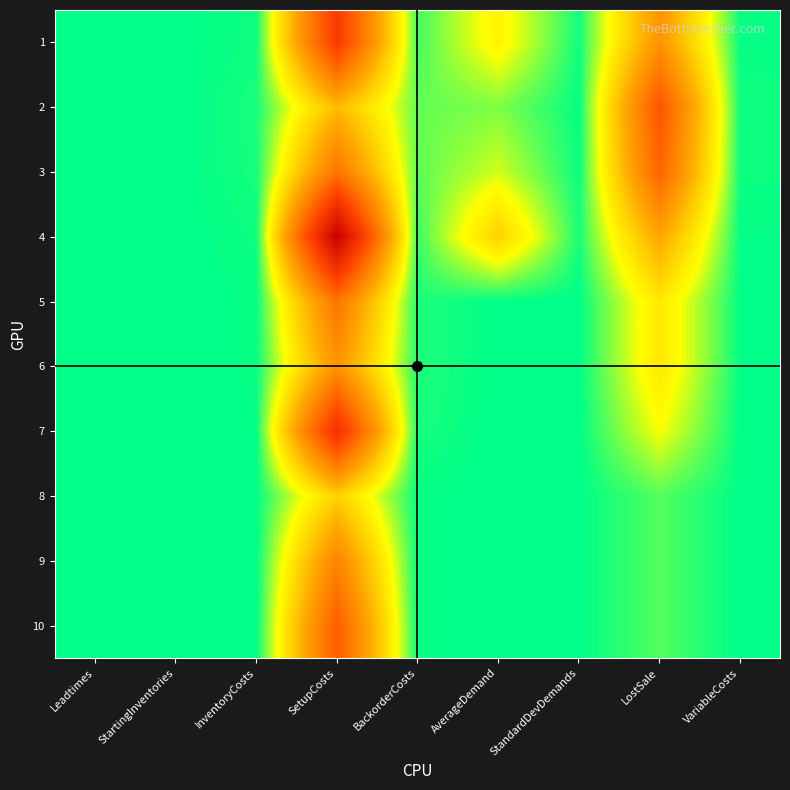

Which series changed the most between Leadtimes and VariableCosts?

2